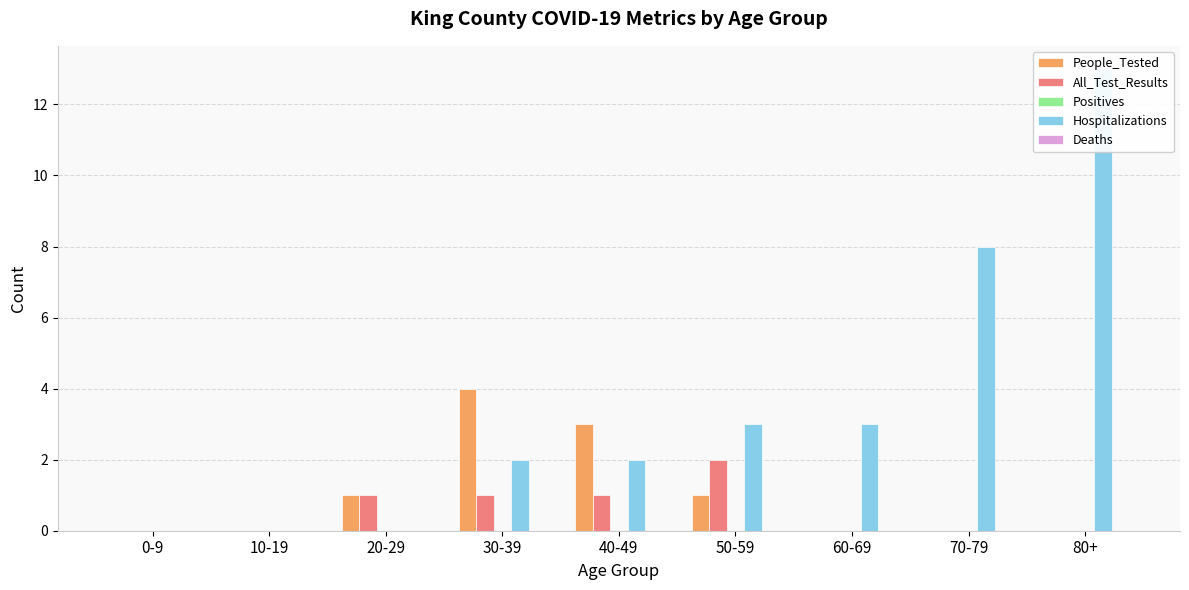

True or false: People_Tested has a value of 3 at 40-49.

True